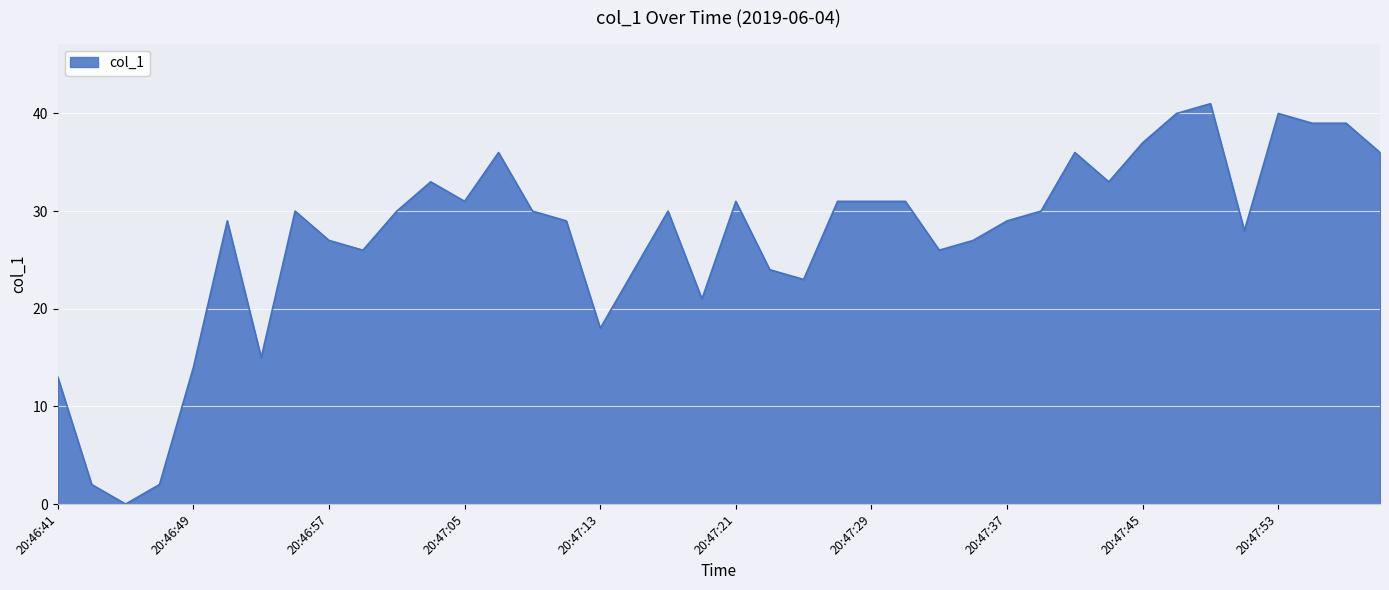

What is the greatest value displayed?

41